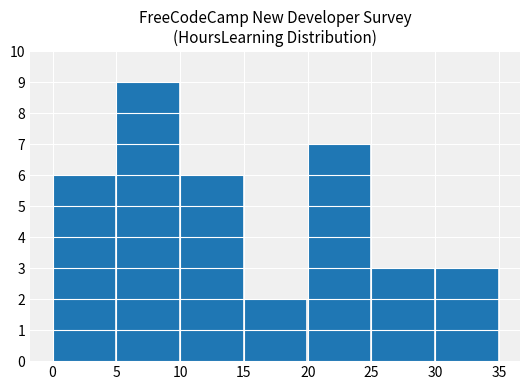

What is the change in value from 10 to 25?

-3